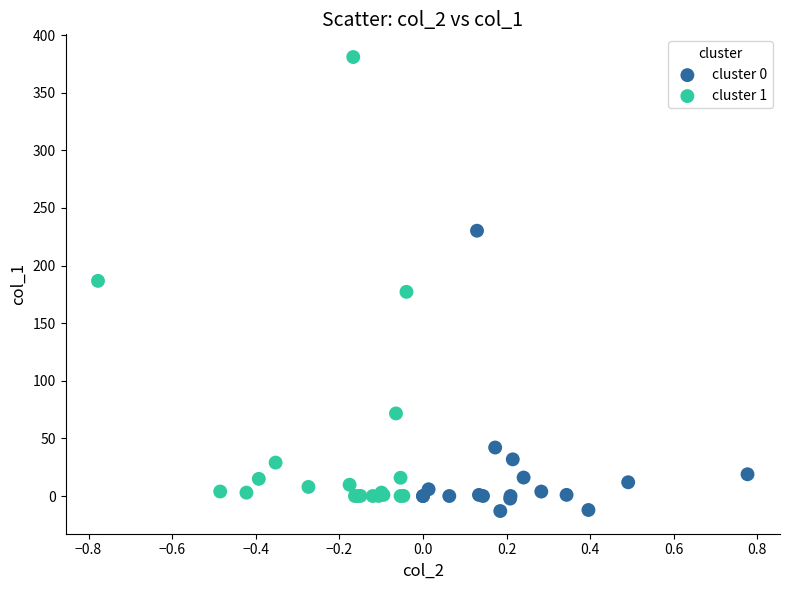

Which series has the largest Y range (max minus min)?

cluster 1